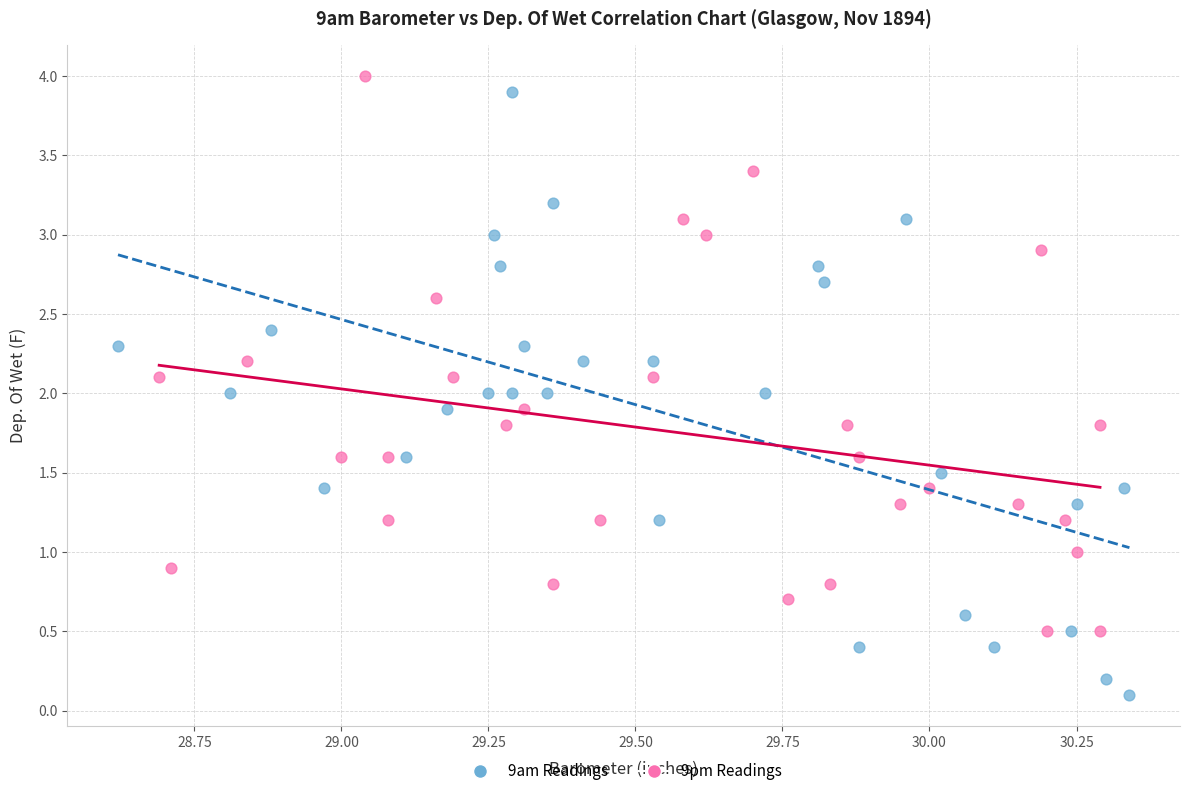

Which series reaches the minimum Y coordinate?

9am Readings